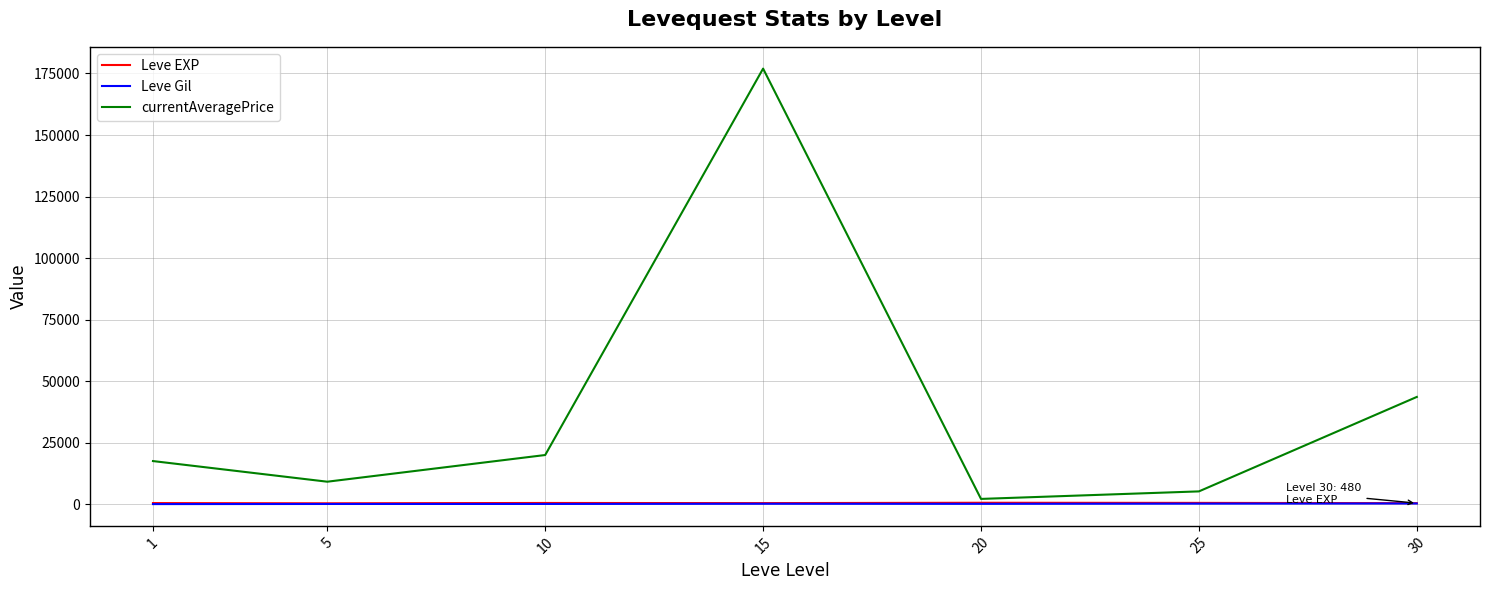

Which series has the largest total across all categories?

currentAveragePrice